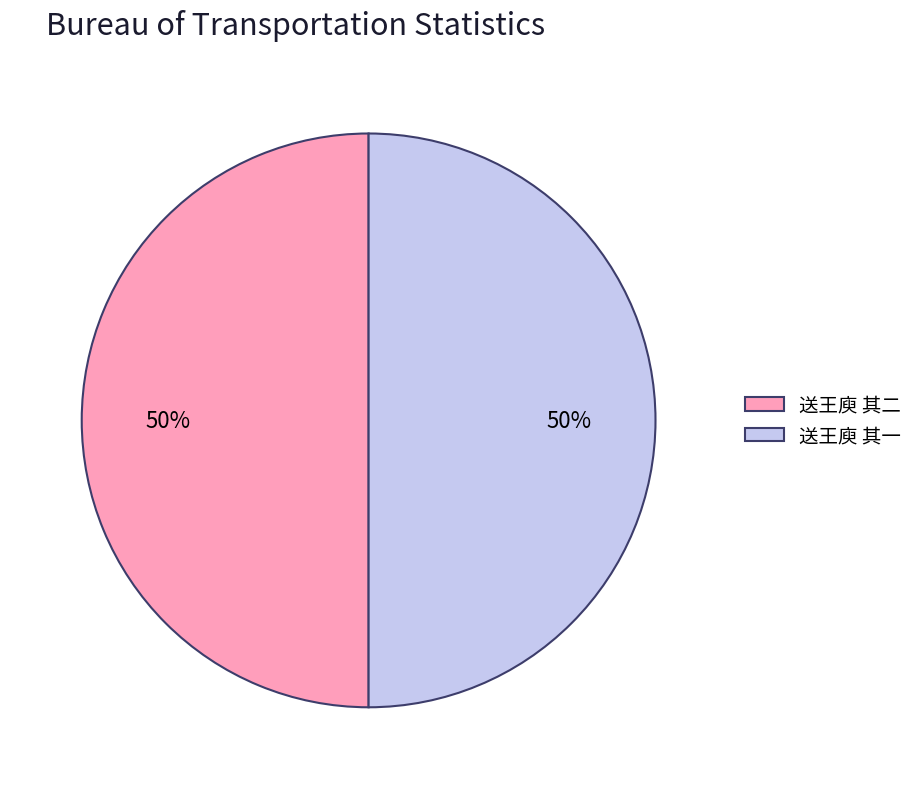

To the nearest percent, what portion does 送王庾 其一 represent?

50%